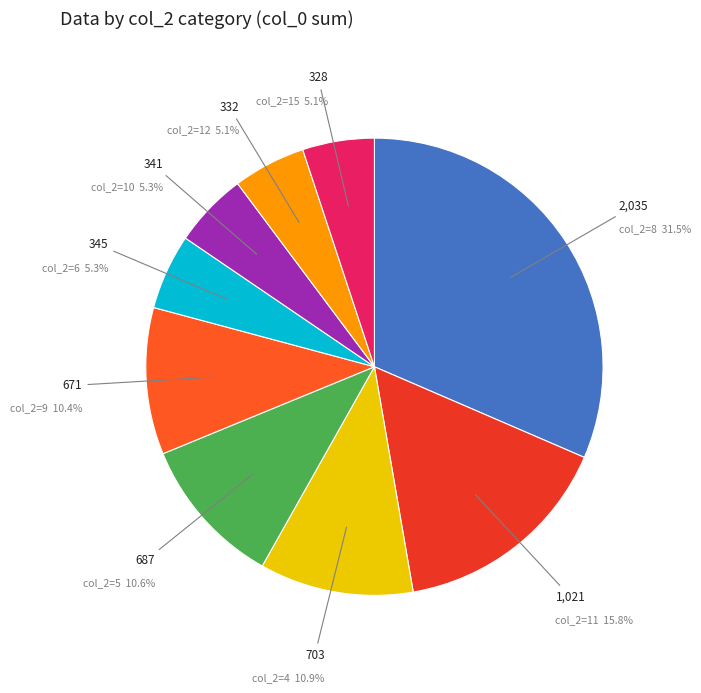

How many segments does this pie chart have?

9